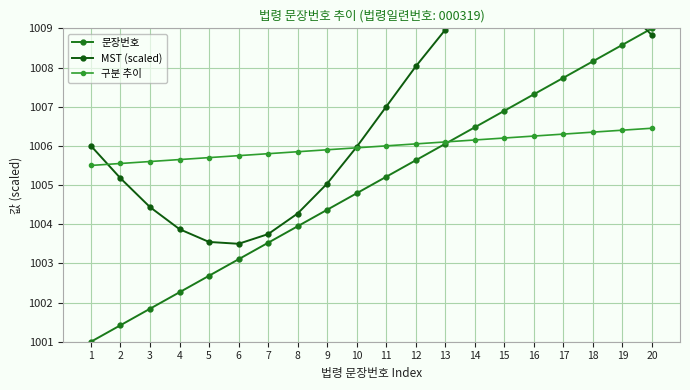

Is the value of 구분 추이 at 18 greater than the value of 문장번호 at 16?

No